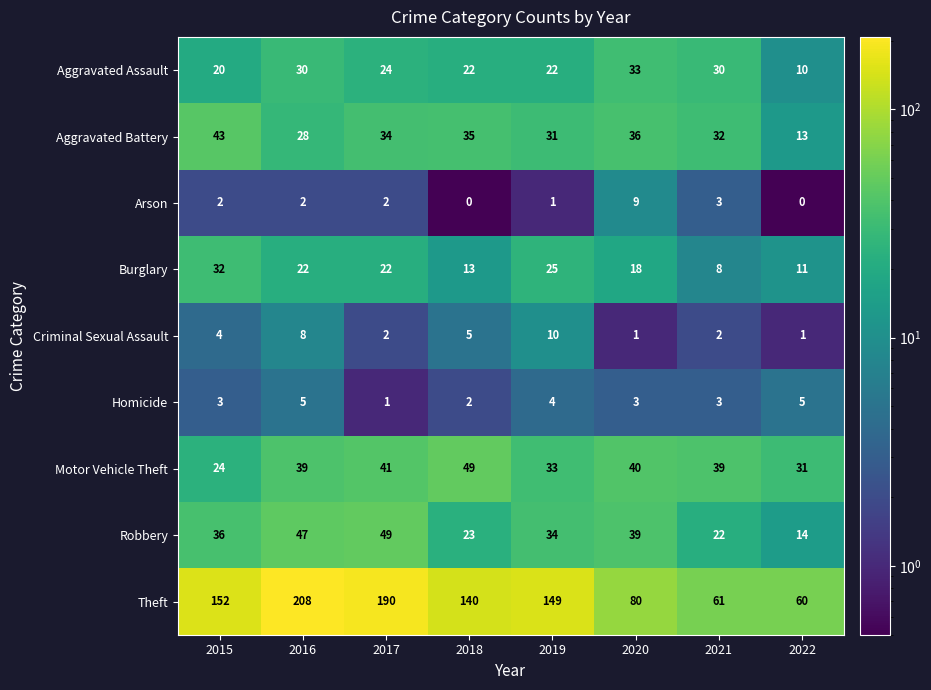

Which category has the highest value across all series?

2016